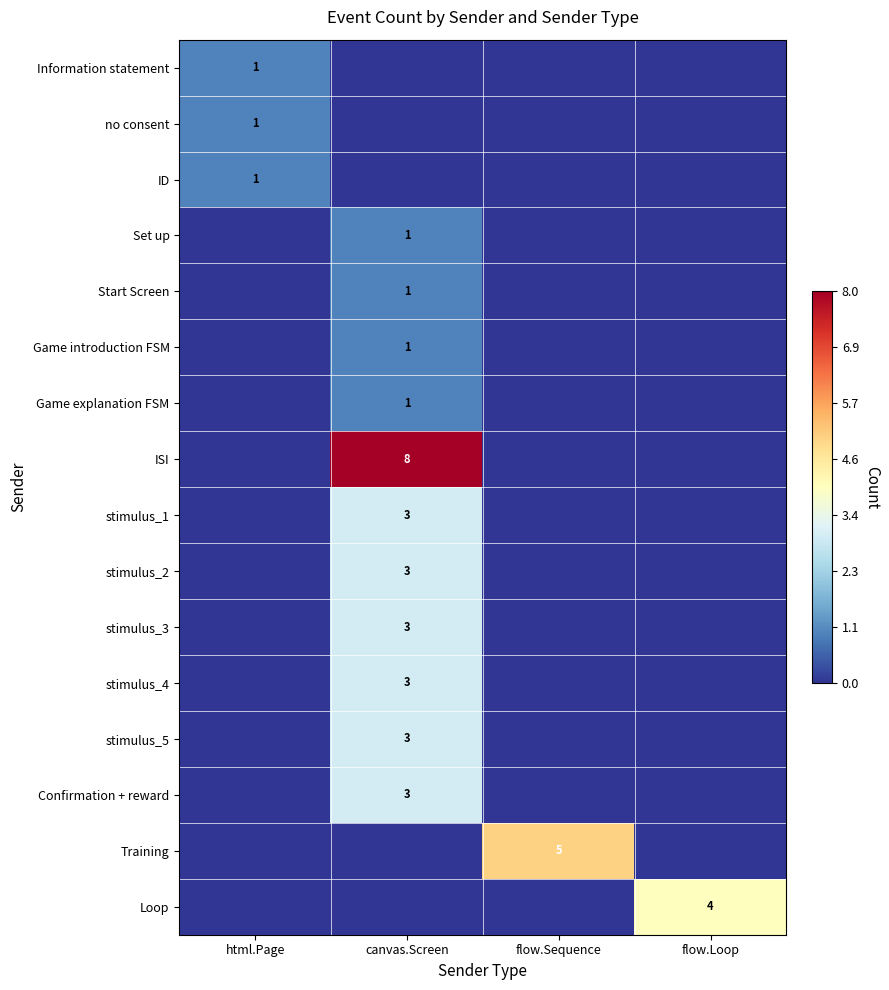

The no consent series shows 1 at html.Page. True or false?

True